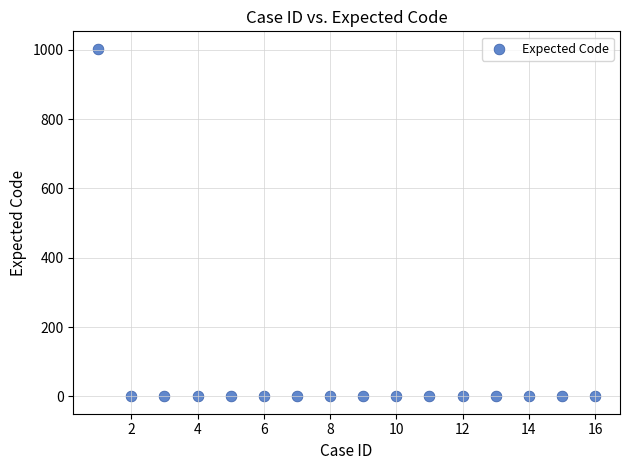

What is the range of Y values (max minus min)?

1003